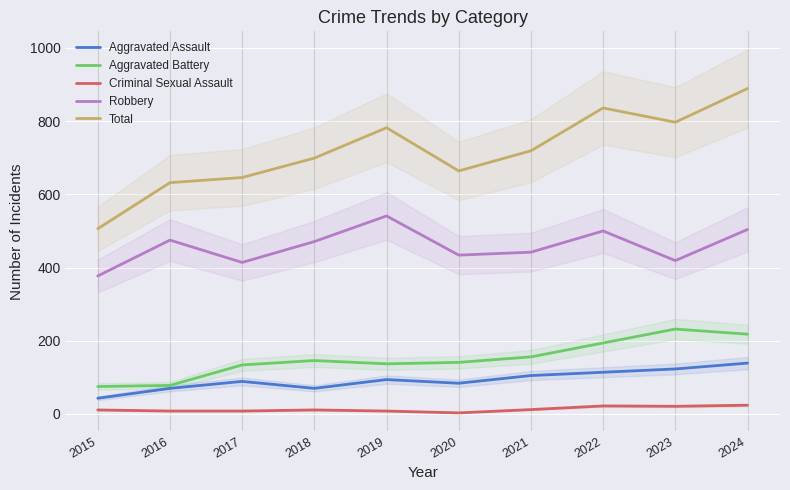

True or false: Aggravated Assault has more than 2 interior local peaks.

False